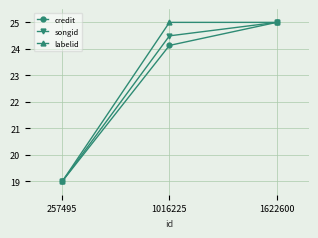

What is the spread (max minus min) of values at 1016225?

0.9